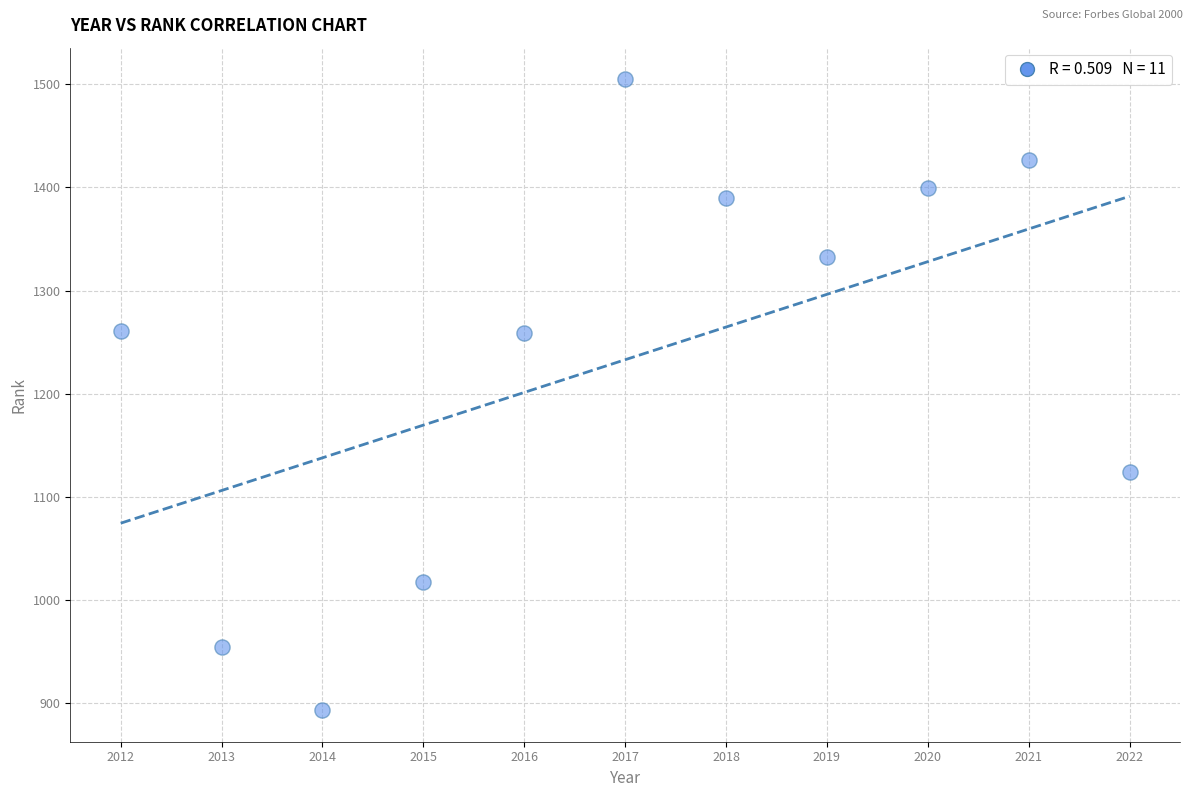

What is the range of X values (max minus min)?

10